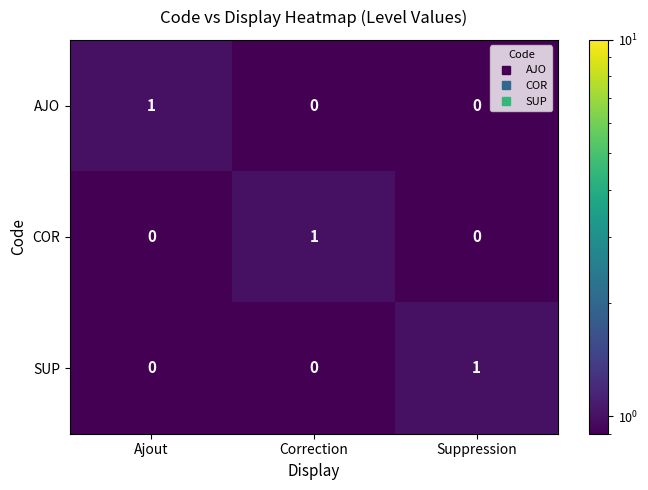

At which label does COR reach its peak?

Correction